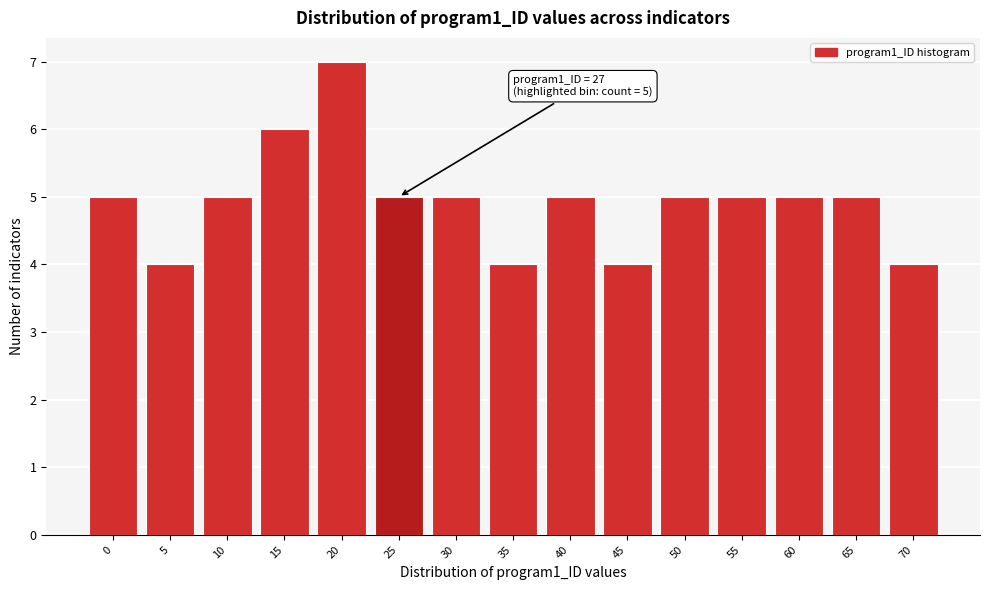

Reading left to right, transcribe all the data shown in this chart.

0=5	5=4	10=5	15=6	20=7	25=5	30=5	35=4	40=5	45=4	50=5	55=5	60=5	65=5	70=4